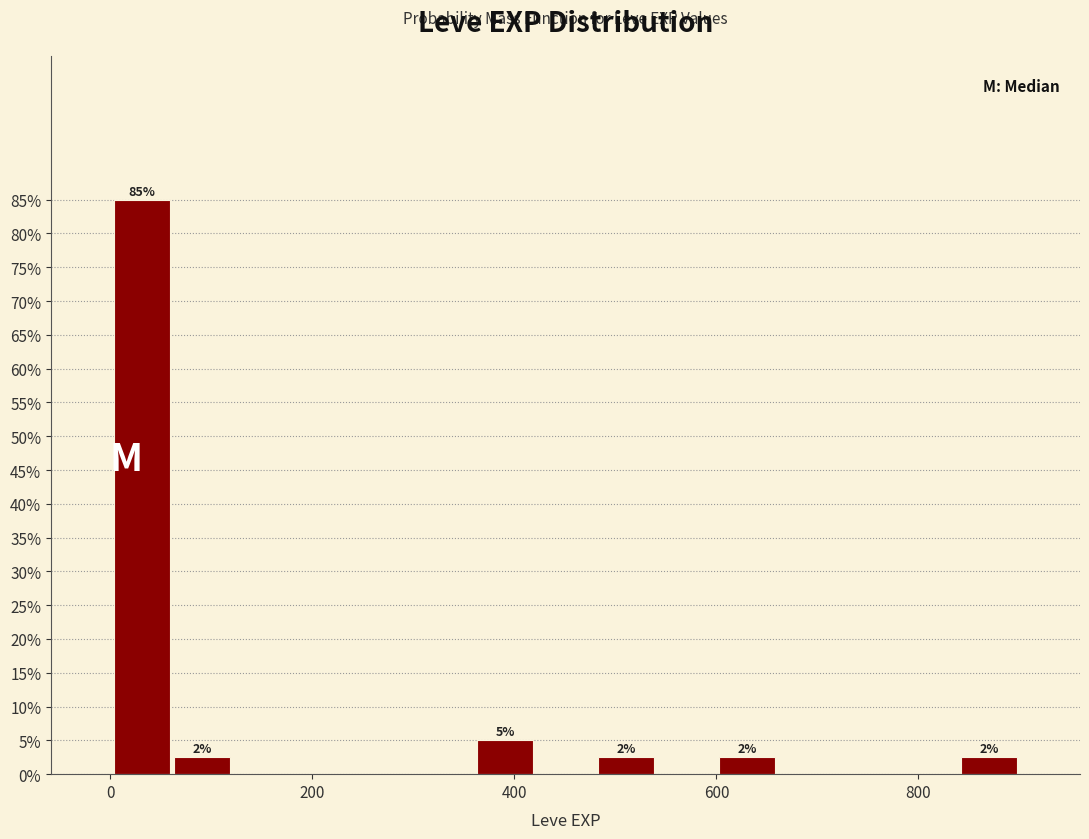

Read against the x-axis, roughly where is the centre of the tallest bar?

40